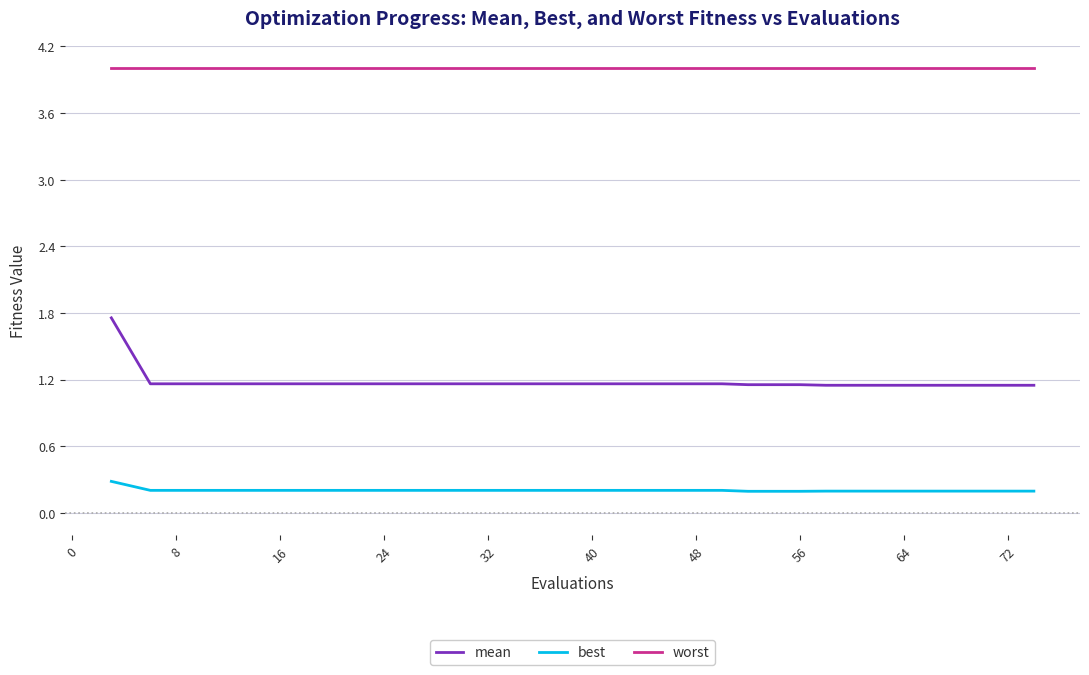

Which series has the largest total across all categories?

worst